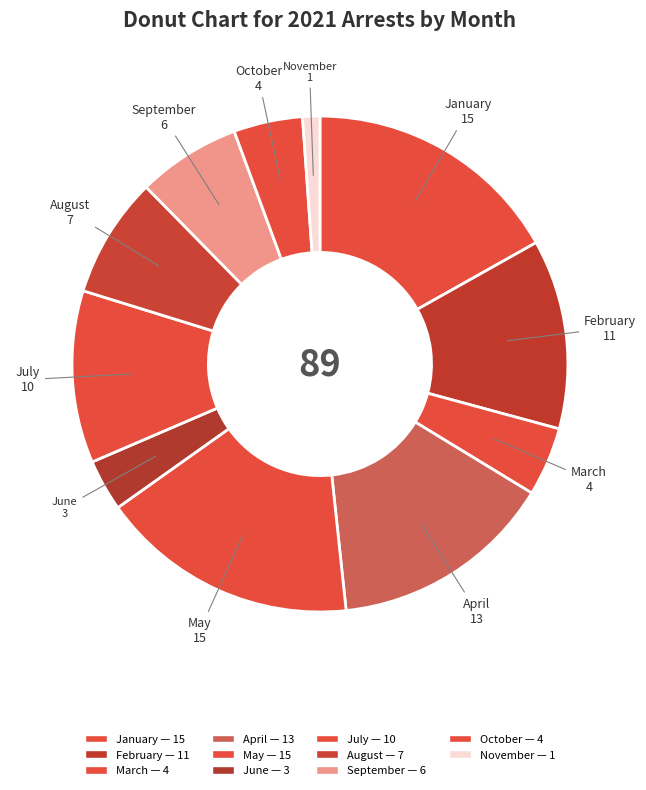

Between February and July, which is larger?

February